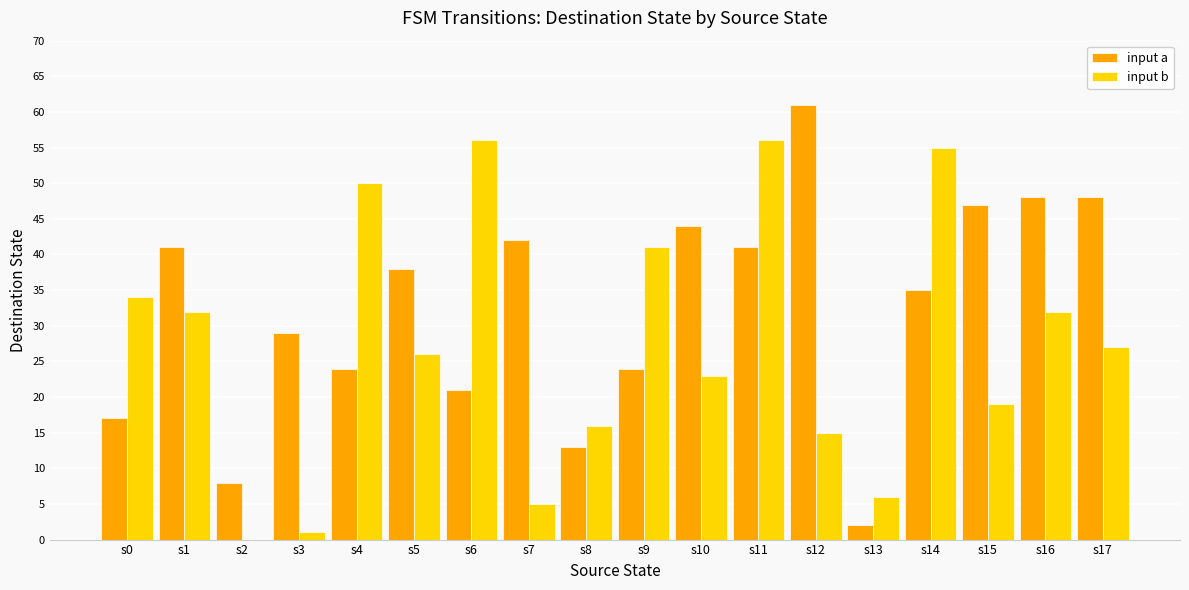

Where is input a nearest to the value 31?

s3